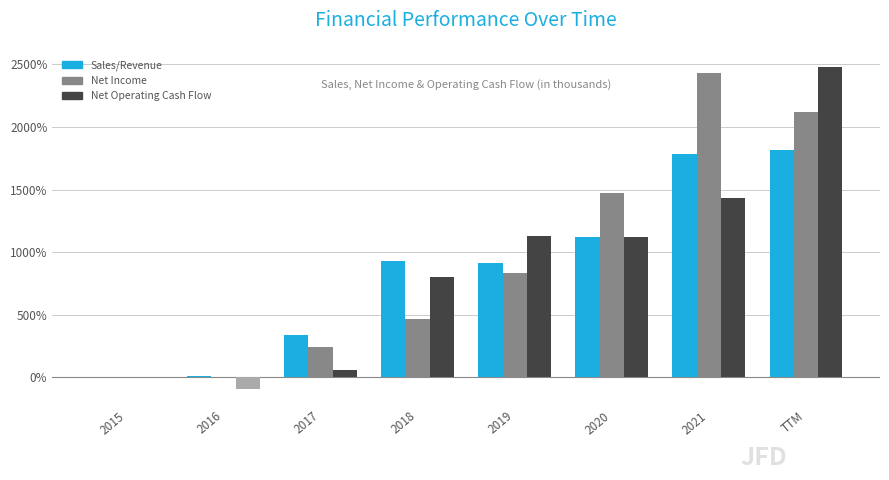

What is the maximum value for Net Income?

2432.2